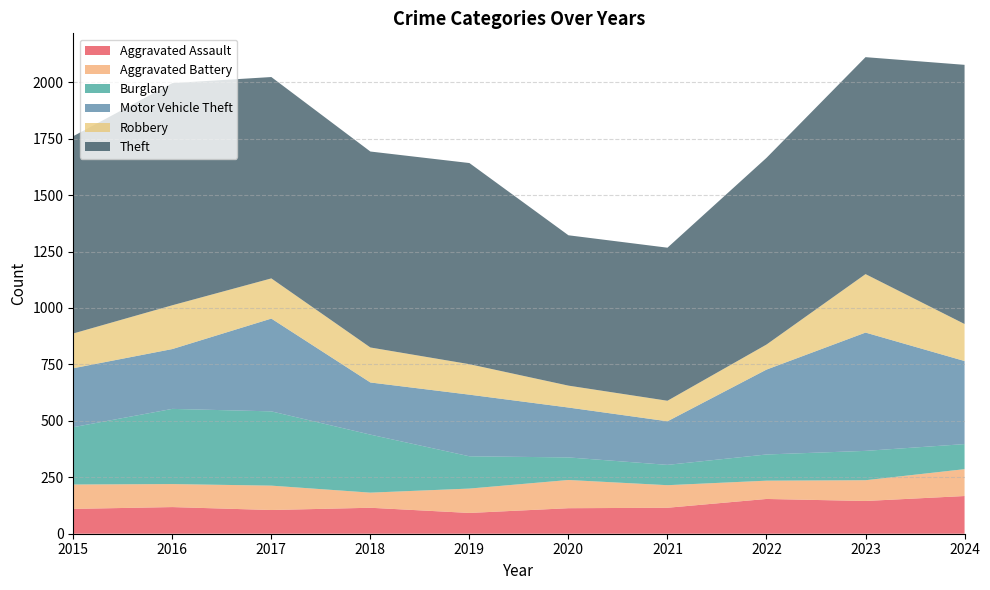

Reading right to left, extract all data points from this chart.

Aggravated Assault: 2024=167	2023=145	2022=154	2021=115	2020=113	2019=92	2018=115	2017=105	2016=118	2015=110
Aggravated Battery: 2024=119	2023=92	2022=81	2021=100	2020=125	2019=108	2018=67	2017=108	2016=102	2015=108
Burglary: 2024=111	2023=130	2022=116	2021=90	2020=100	2019=143	2018=257	2017=329	2016=333	2015=254
Motor Vehicle Theft: 2024=368	2023=524	2022=376	2021=193	2020=221	2019=273	2018=231	2017=411	2016=265	2015=261
Robbery: 2024=164	2023=259	2022=111	2021=91	2020=97	2019=135	2018=155	2017=178	2016=194	2015=154
Theft: 2024=1148	2023=961	2022=827	2021=678	2020=666	2019=891	2018=868	2017=892	2016=984	2015=874